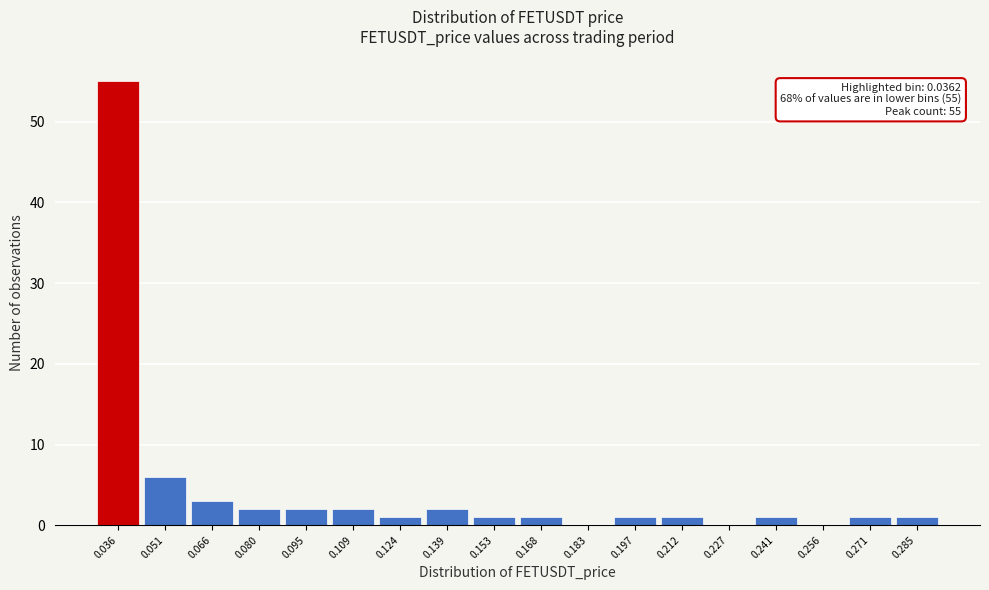

Reading right to left, transcribe all the data shown in this chart.

0.285=1	0.271=1	0.256=0	0.241=1	0.227=0	0.212=1	0.197=1	0.183=0	0.168=1	0.153=1	0.139=2	0.124=1	0.109=2	0.095=2	0.080=2	0.066=3	0.051=6	0.036=55